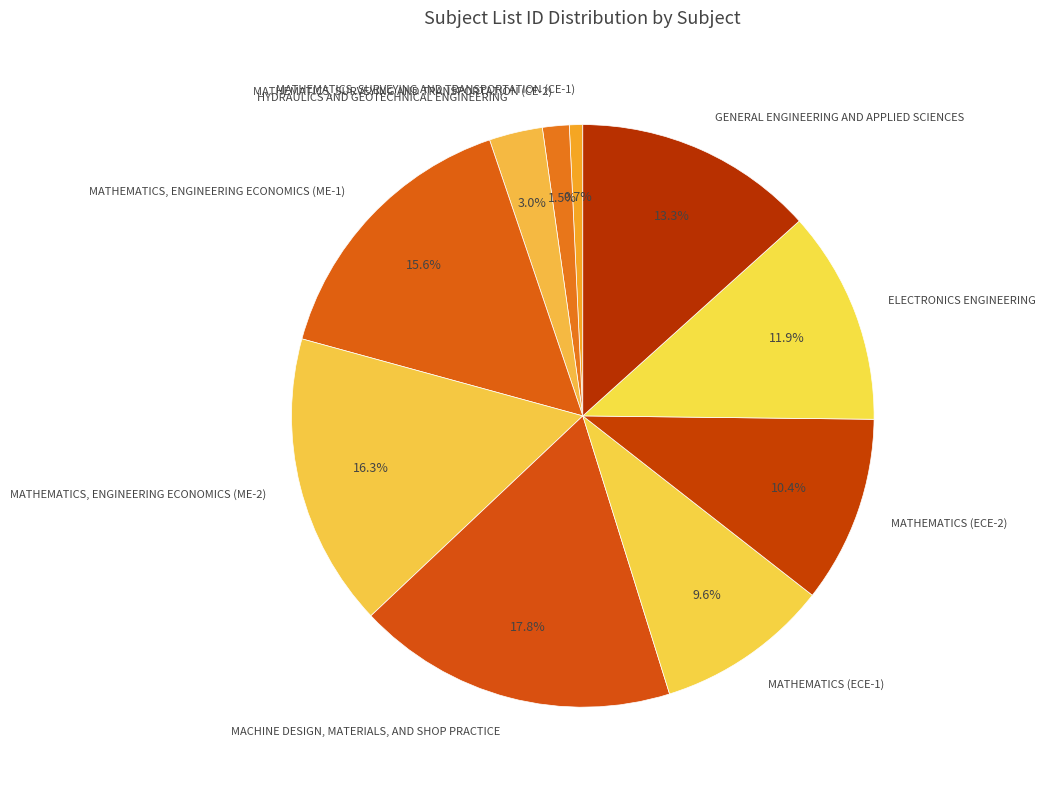

How much of the chart is everything except ELECTRONICS ENGINEERING?

88.1%